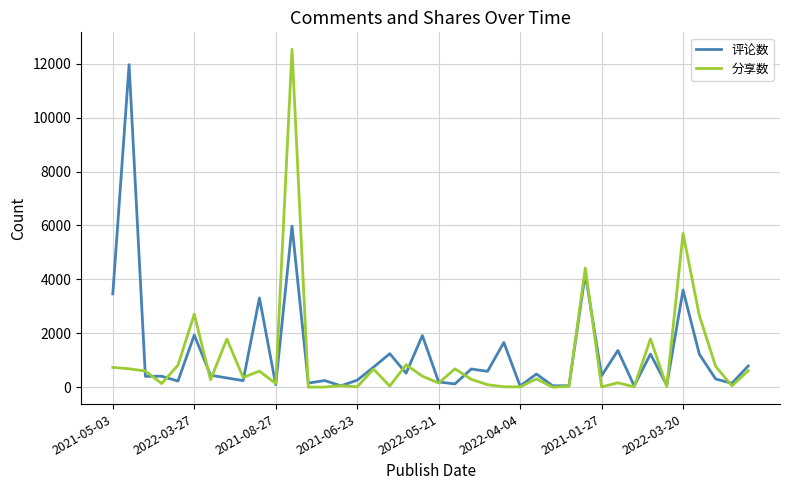

Which series has the widest spread of values?

分享数